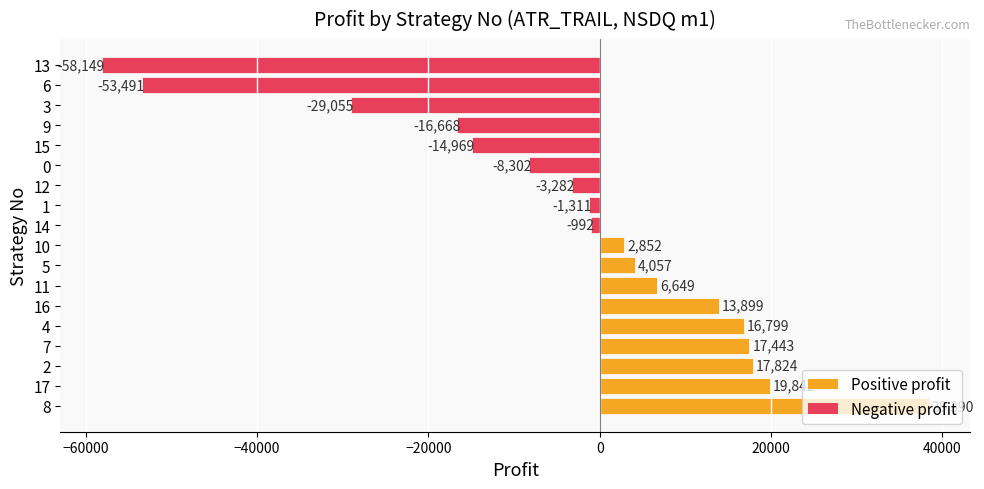

What is the difference between the values at 8 and 12?

41671.3